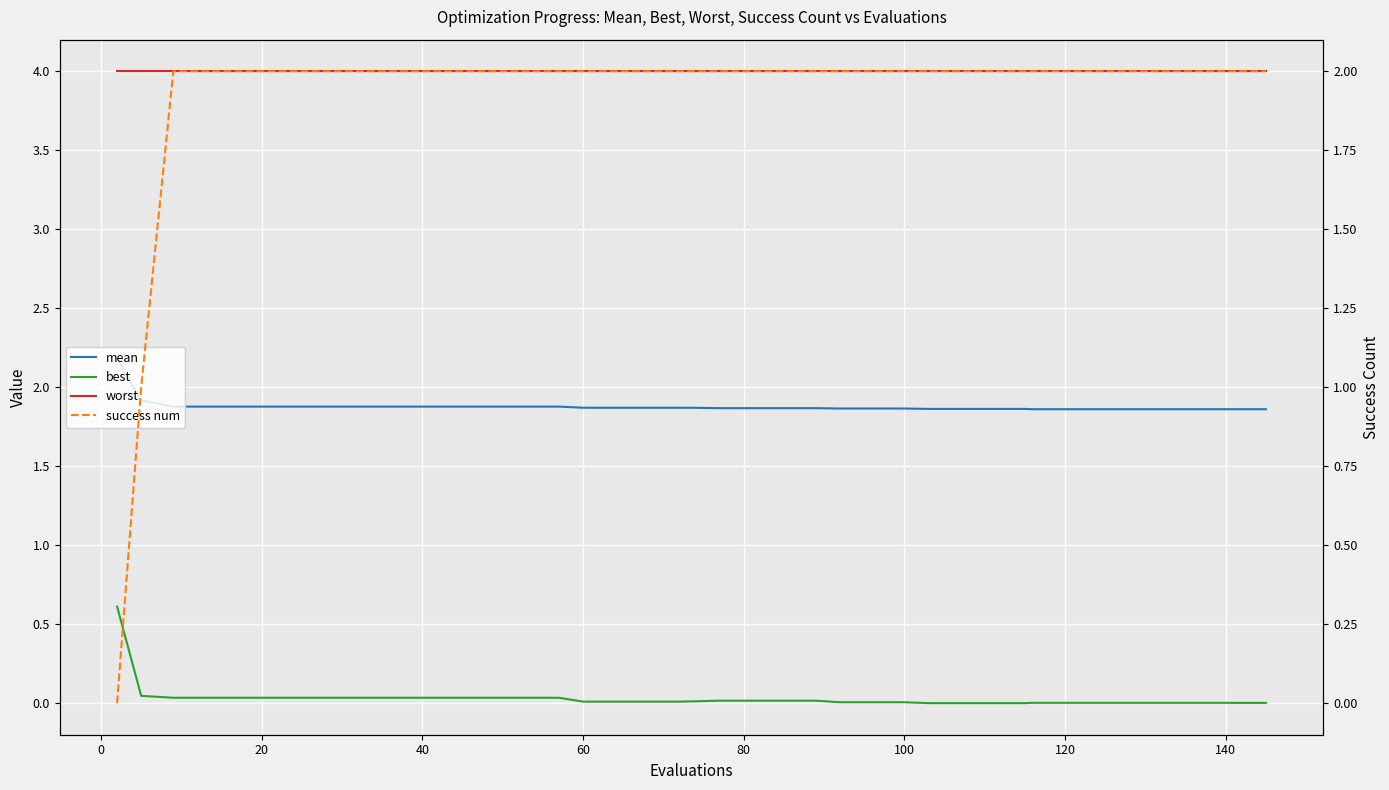

True or false: best and worst intersect in this chart.

False